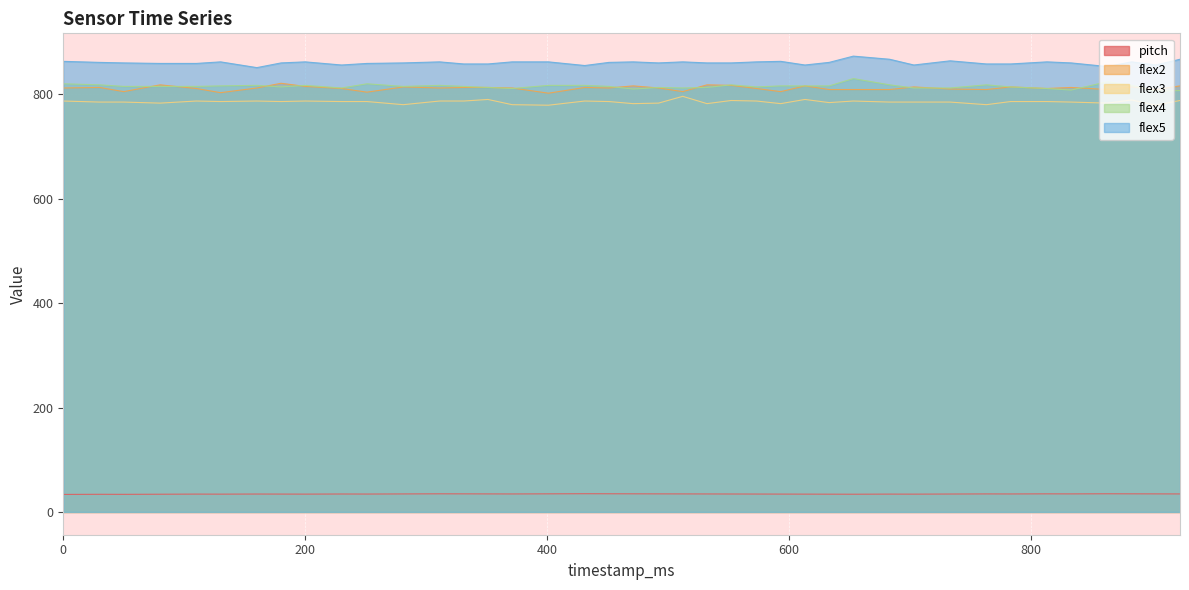

Which series has the widest spread of values?

flex4